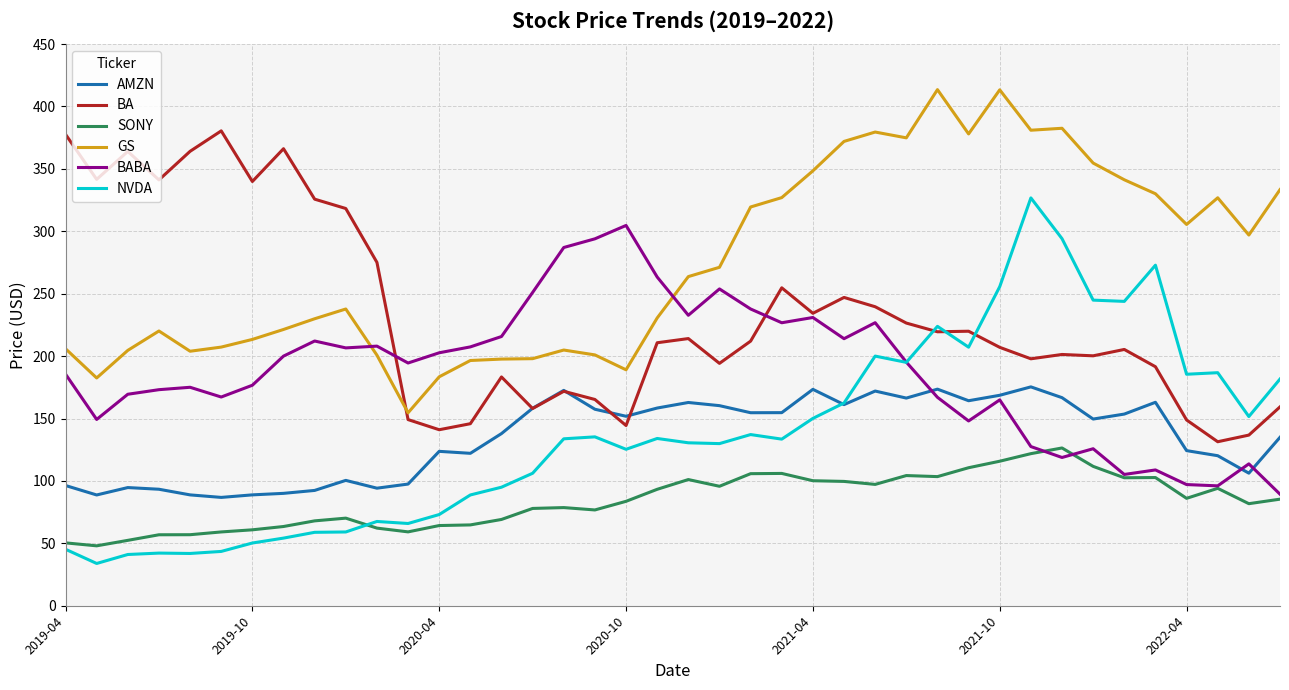

Rank the series by their maximum value, from highest to lowest.

GS, BA, NVDA, BABA, AMZN, SONY